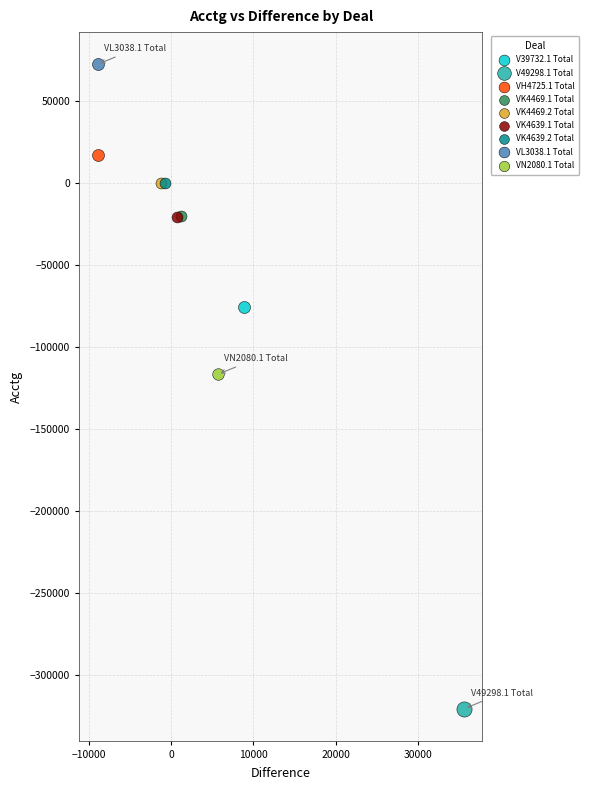

What are all the series names shown in the legend?

V39732.1 Total, V49298.1 Total, VH4725.1 Total, VK4469.1 Total, VK4469.2 Total, VK4639.1 Total, VK4639.2 Total, VL3038.1 Total, VN2080.1 Total